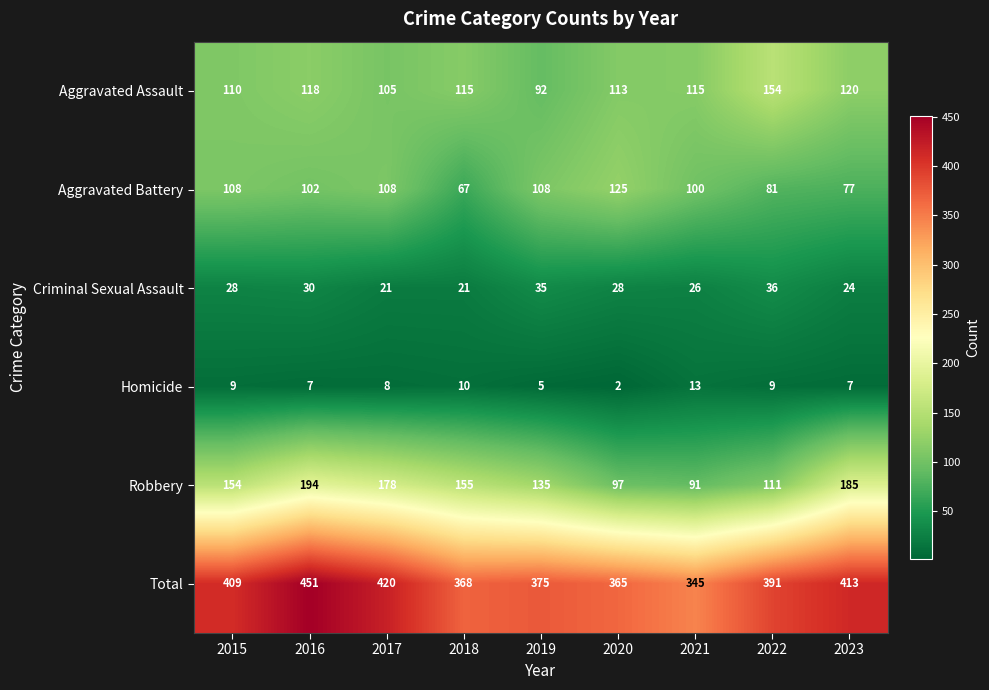

At which category does the chart reach its minimum across all series?

2020